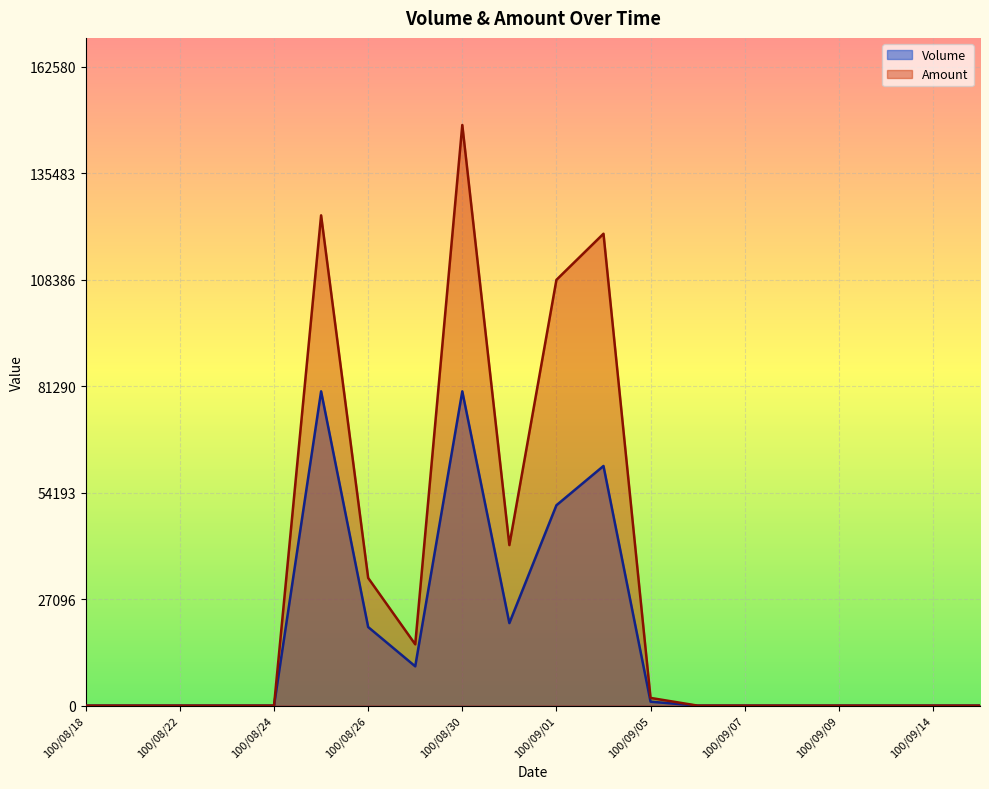

True or false: Amount and Volume cross at least once.

False